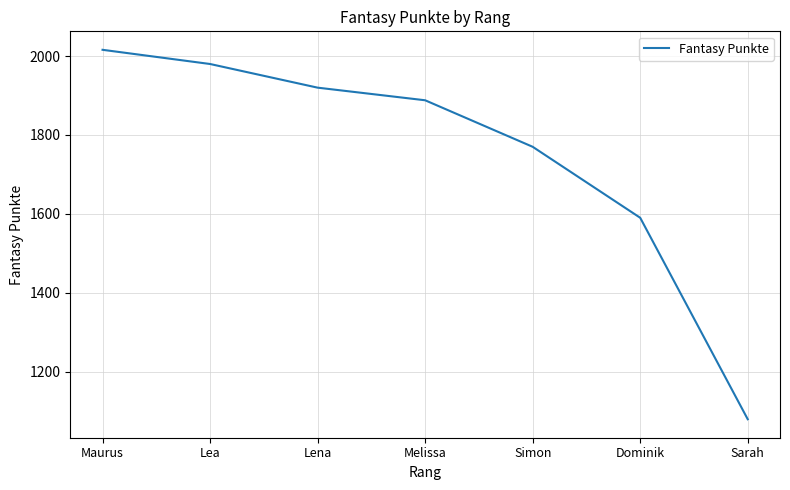

Count the number of data series in this chart.

1